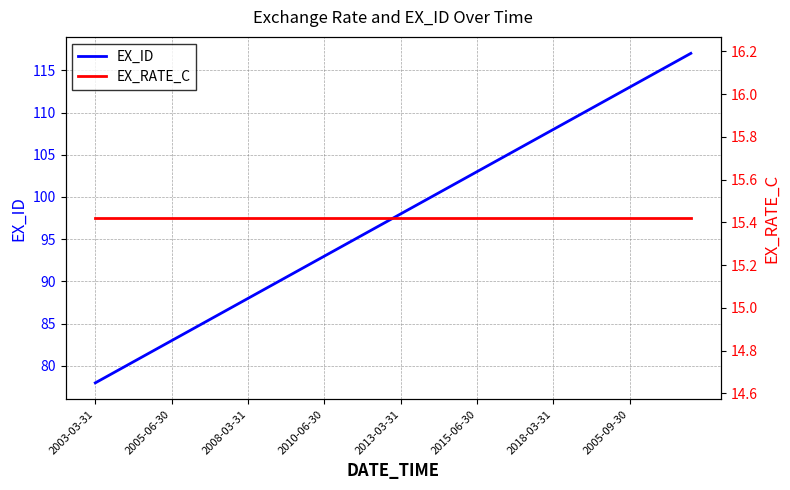

Reading right to left, what are all the values shown in this chart?

EX_ID: 117.0	116.0	115.0	114.0	113.0	112.0	111.0	110.0	109.0	108.0	107.0	106.0	105.0	104.0	103.0	102.0	101.0	100.0	99.0	98.0	97.0	96.0	95.0	94.0	93.0	92.0	91.0	90.0	89.0	88.0	87.0	86.0	85.0	84.0	83.0	82.0	81.0	80.0	79.0	78.0
EX_RATE_C: 15.4	15.4	15.4	15.4	15.4	15.4	15.4	15.4	15.4	15.4	15.4	15.4	15.4	15.4	15.4	15.4	15.4	15.4	15.4	15.4	15.4	15.4	15.4	15.4	15.4	15.4	15.4	15.4	15.4	15.4	15.4	15.4	15.4	15.4	15.4	15.4	15.4	15.4	15.4	15.4